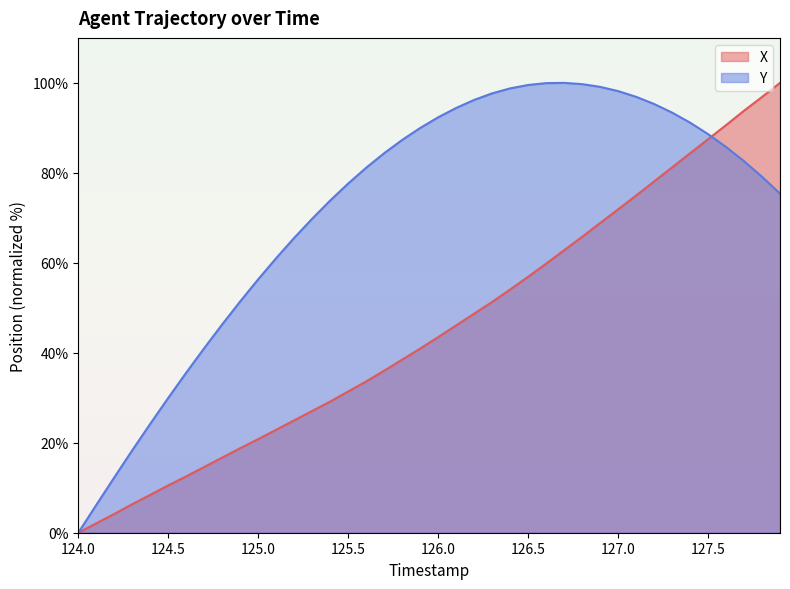

Which series has the largest total across all categories?

Y